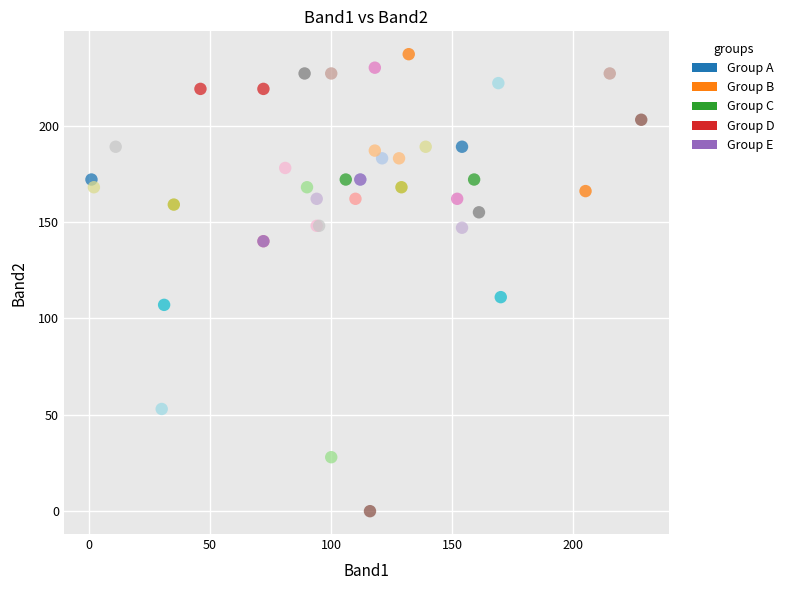

What Y value in the scatter plot is closest to 118?

111